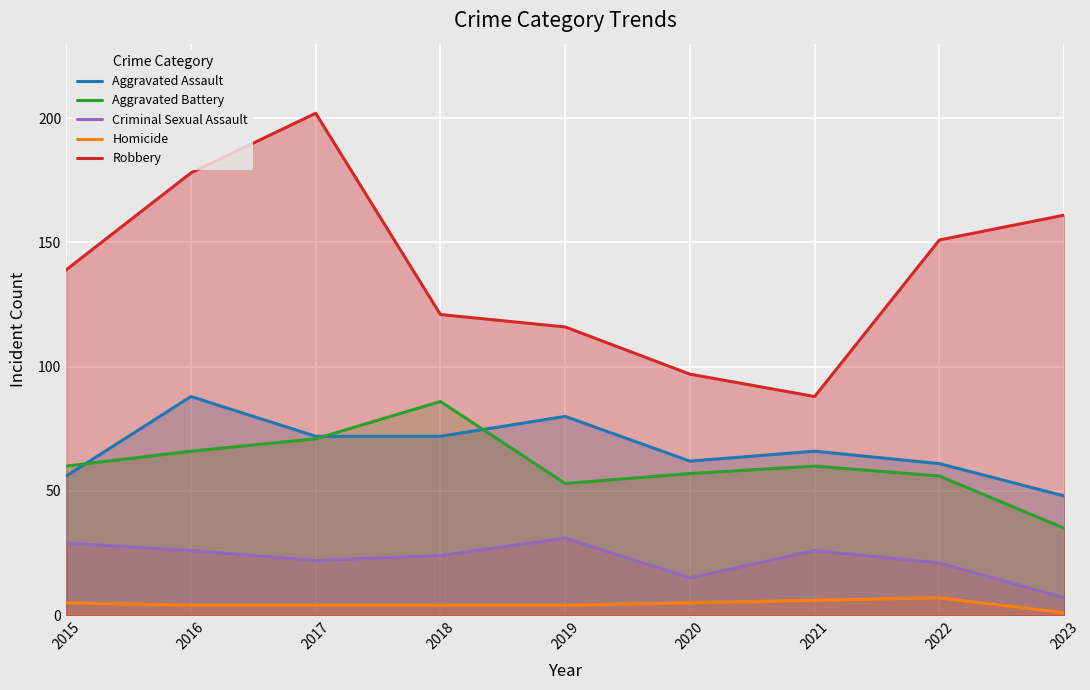

What is the spread (max minus min) of values at 2016?

174